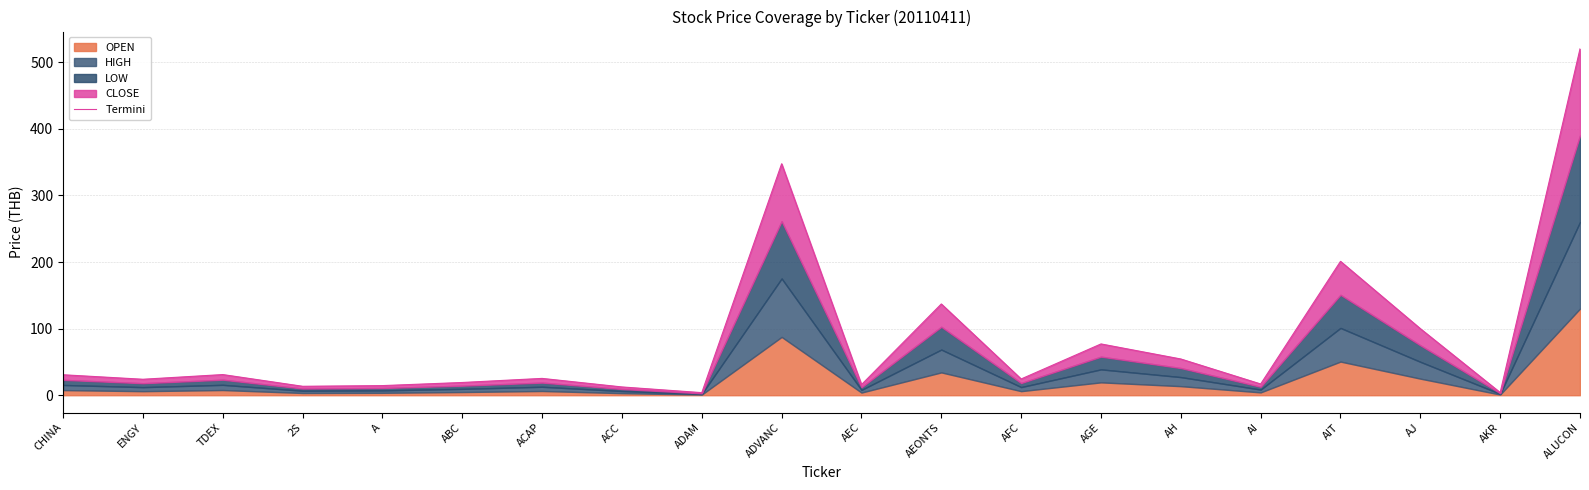

Rank the categories by value from highest to lowest.

ALUCON, ADVANC, AIT, AEONTS, AJ, AGE, AH, TDEX, CHINA, ACAP, AFC, ENGY, ABC, AI, AEC, A, 2S, ACC, AKR, ADAM